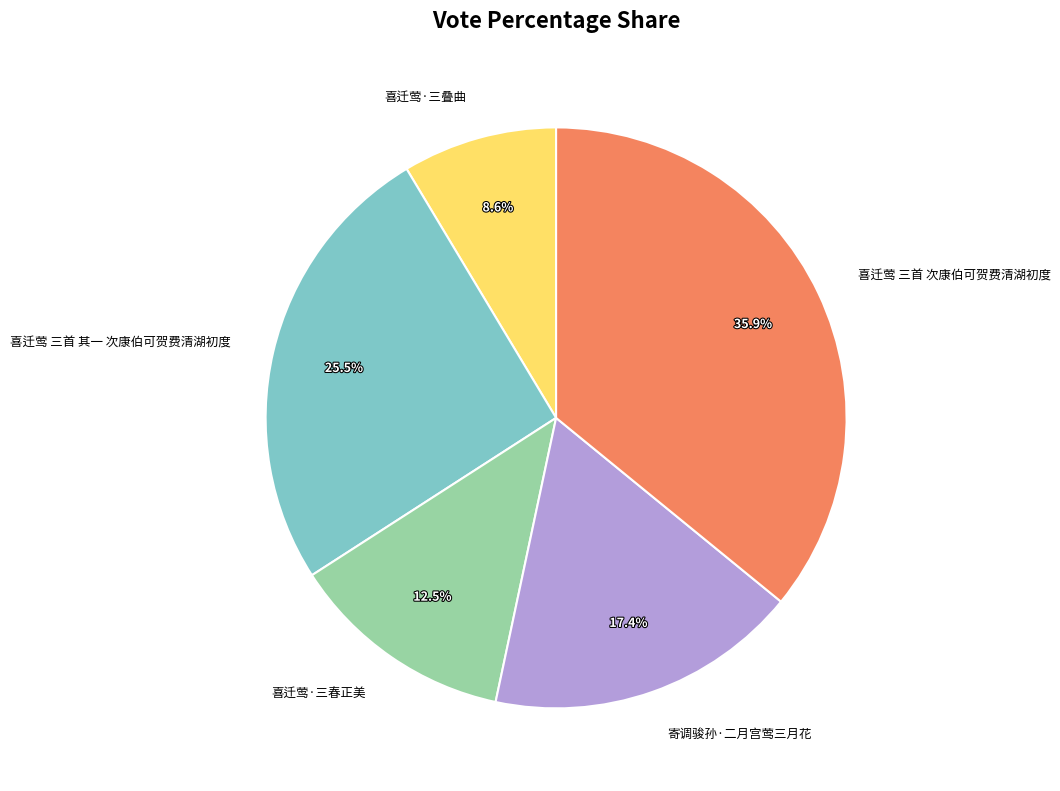

Does any single category account for the majority?

No